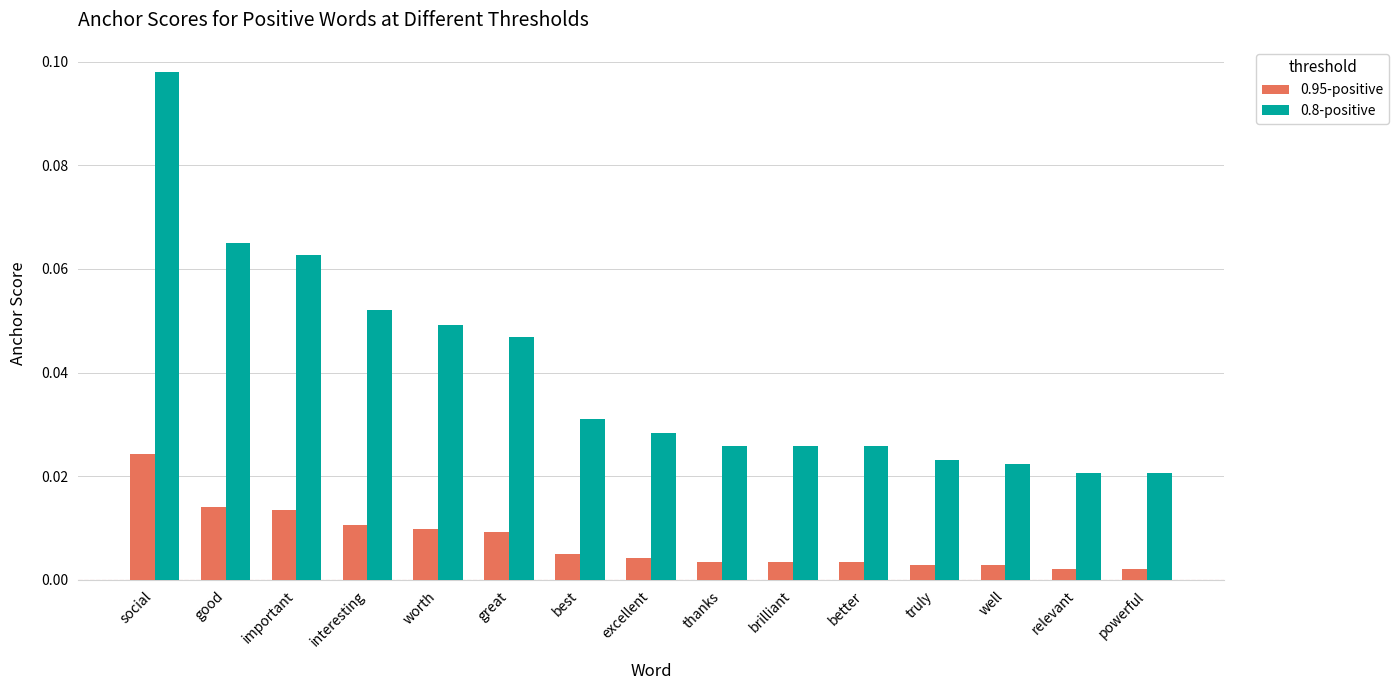

Does the chart contain stacked bars?

No